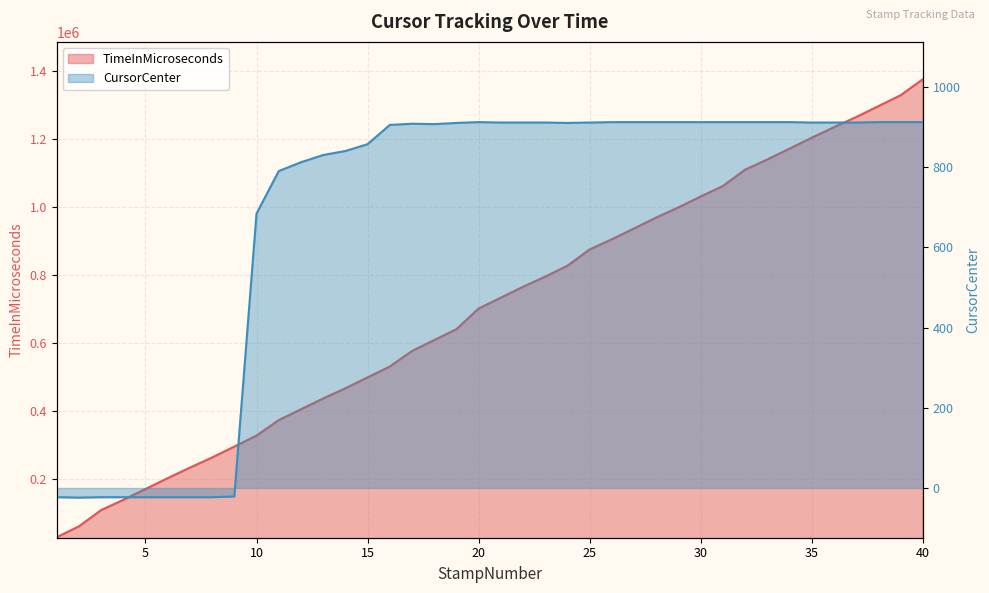

Rank the series by their average value, from lowest to highest.

CursorCenter, TimeInMicroseconds